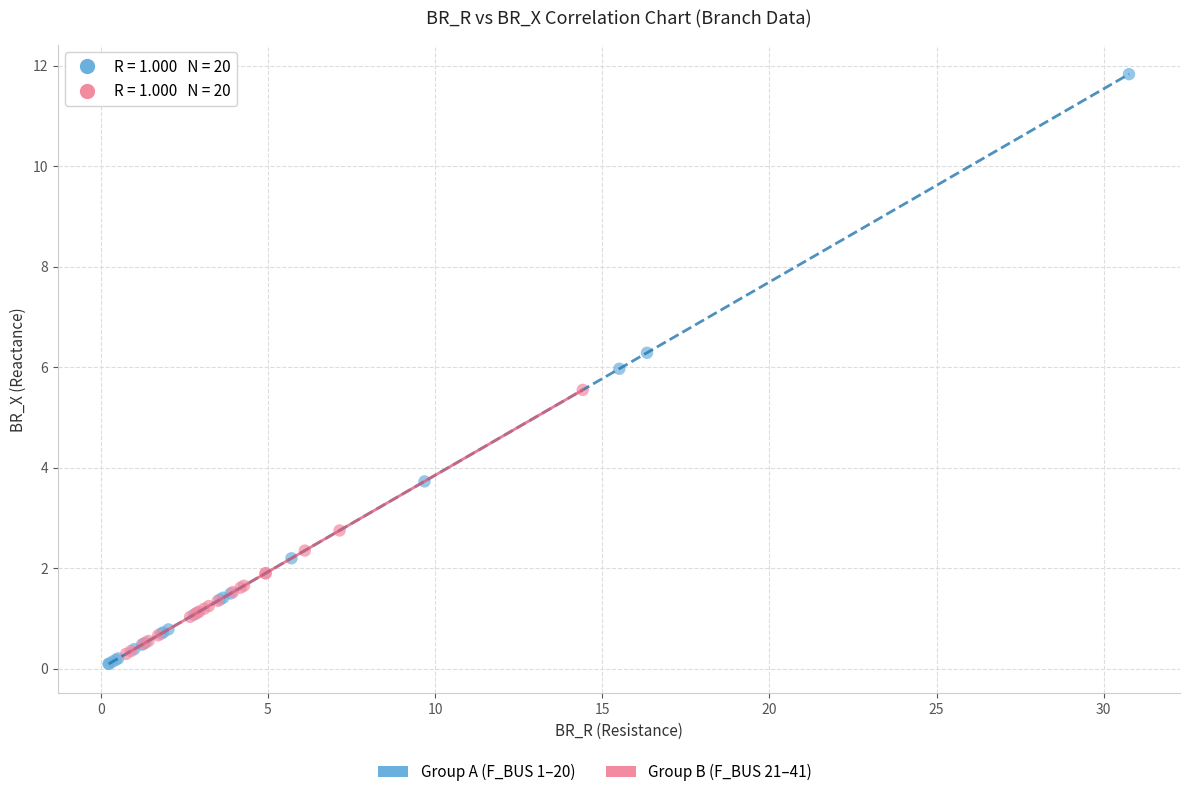

Which series contains the highest Y value?

Group A (F_BUS 1–20)